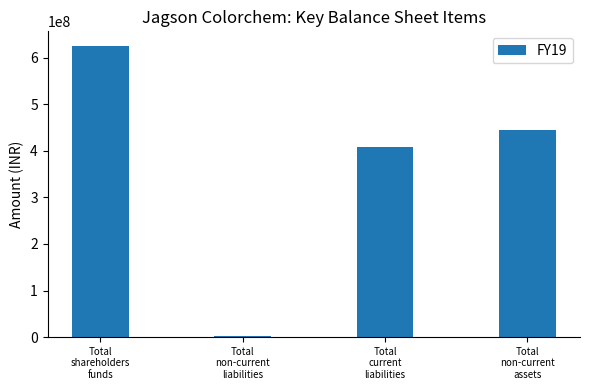

What is the difference between the second highest and minimum values?

442494944